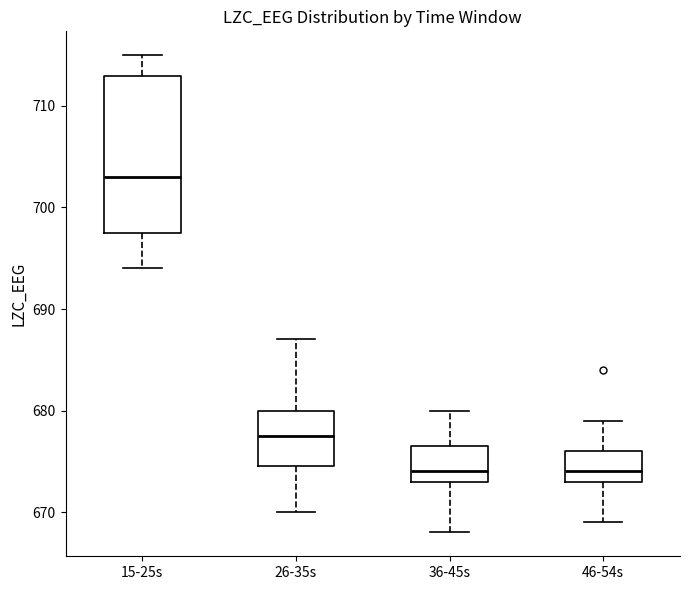

Reading left to right, read every box against the y-axis: the position of its median line, the range the box covers, and the ends of its whiskers. The values are not printed on the chart, so give them approximately, as read against the axis.

15-25s: median 703, box 698 to 713, whiskers 694 to 715
26-35s: median 678, box 675 to 680, whiskers 670 to 687
36-45s: median 674, box 673 to 677, whiskers 668 to 680
46-54s: median 674, box 673 to 676, whiskers 669 to 679